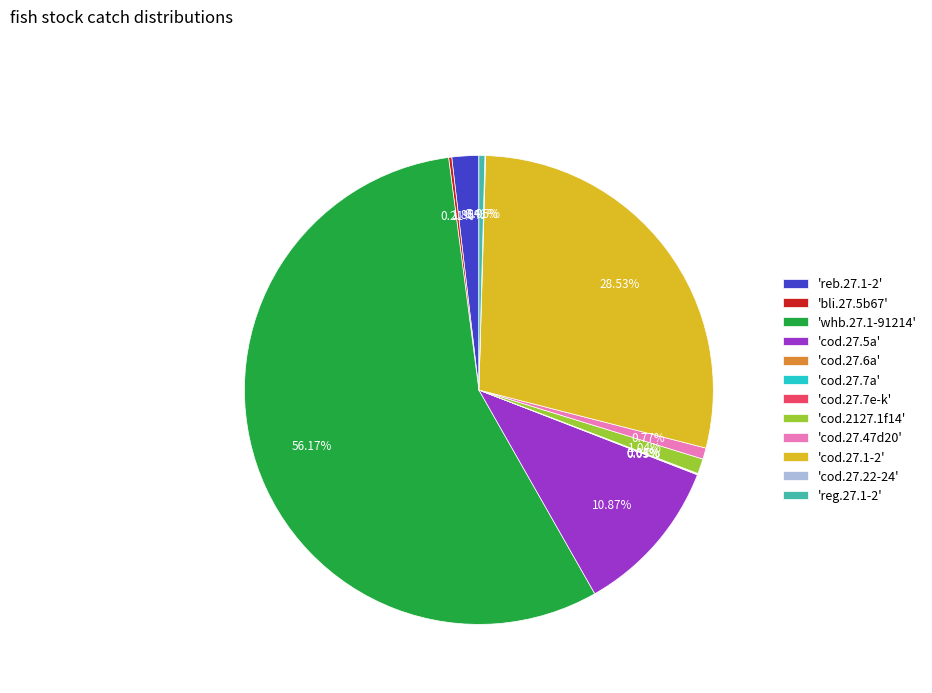

To the nearest percent, what is the average slice percentage?

8%